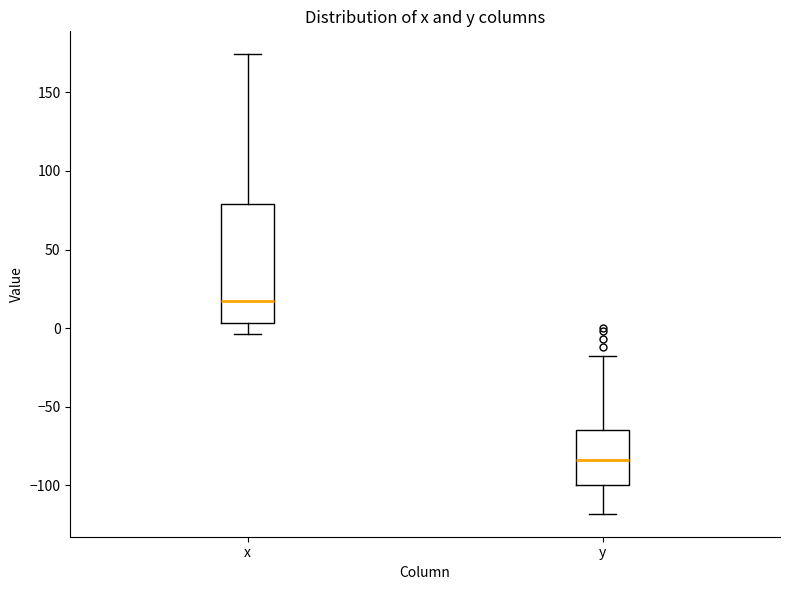

Which box's median line is the lowest?

y